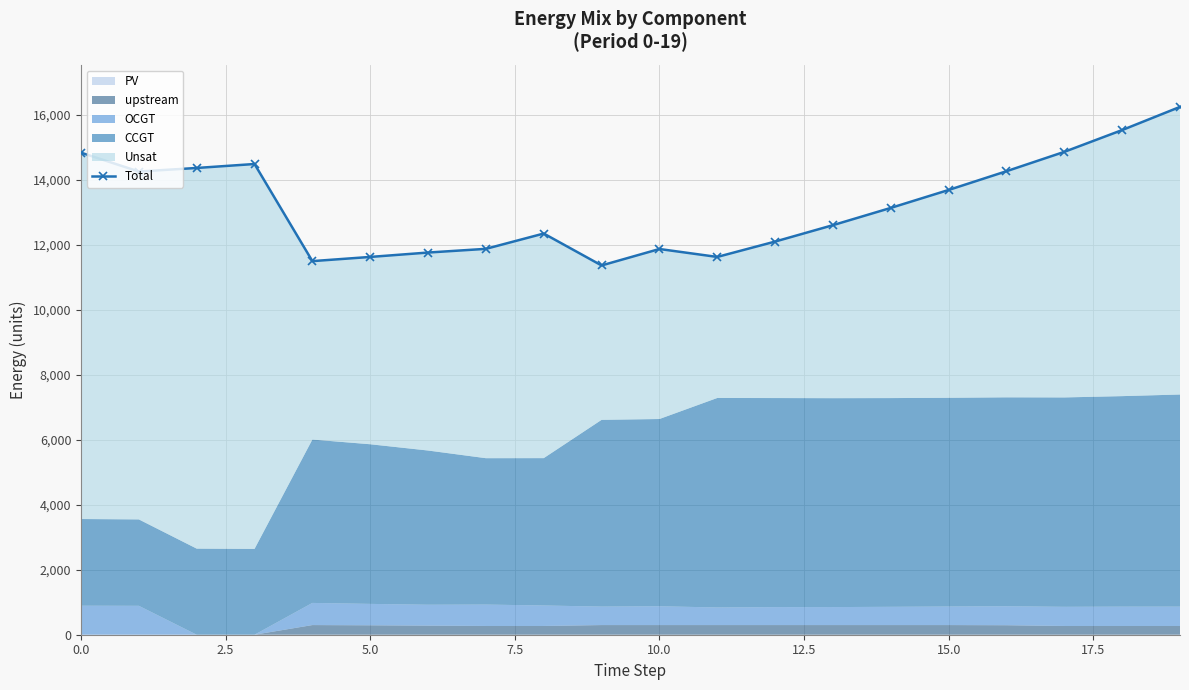

How many points are higher than both their immediate neighbors (excluding endpoints)?

3